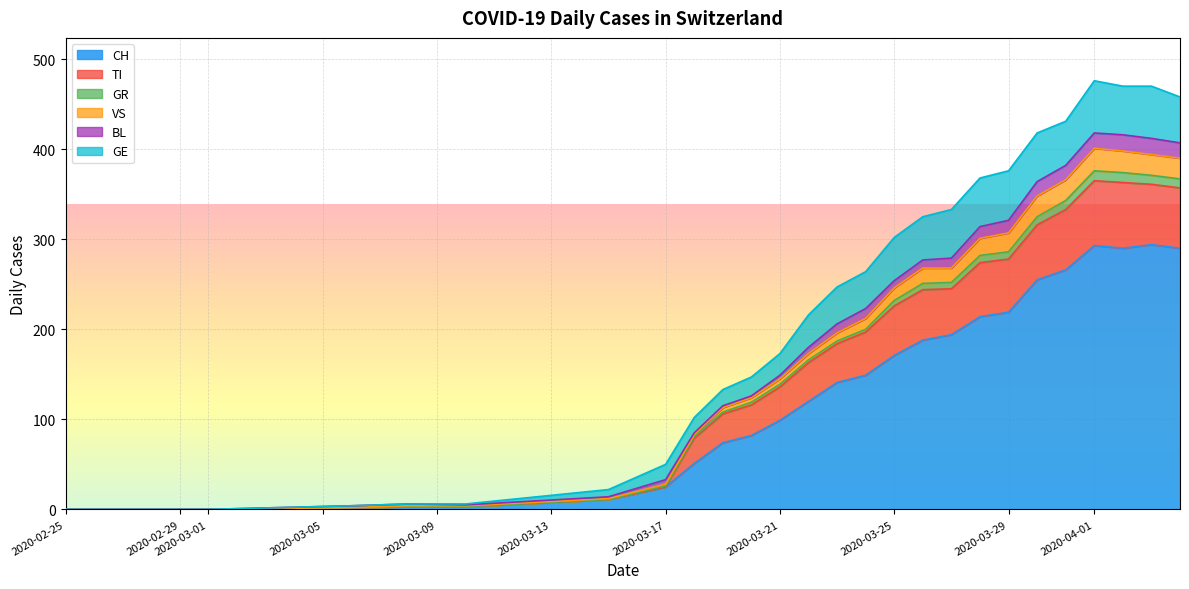

How many data points in BL are less than 3?

9